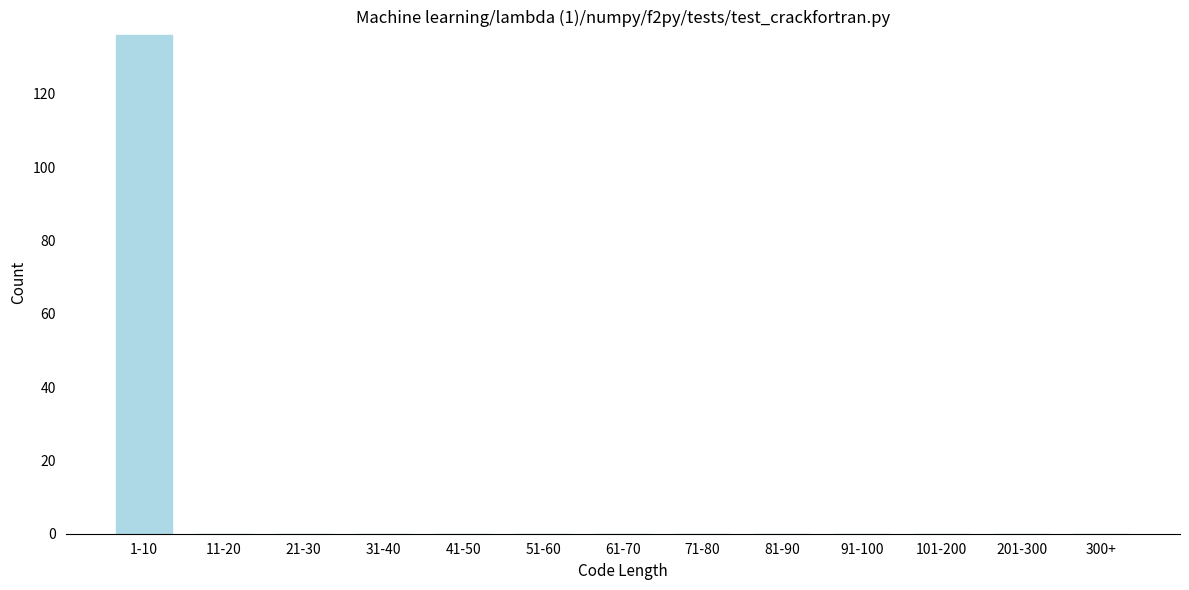

Reading right to left, transcribe all the data shown in this chart.

300+=0	201-300=0	101-200=0	91-100=0	81-90=0	71-80=0	61-70=0	51-60=0	41-50=0	31-40=0	21-30=0	11-20=0	1-10=136